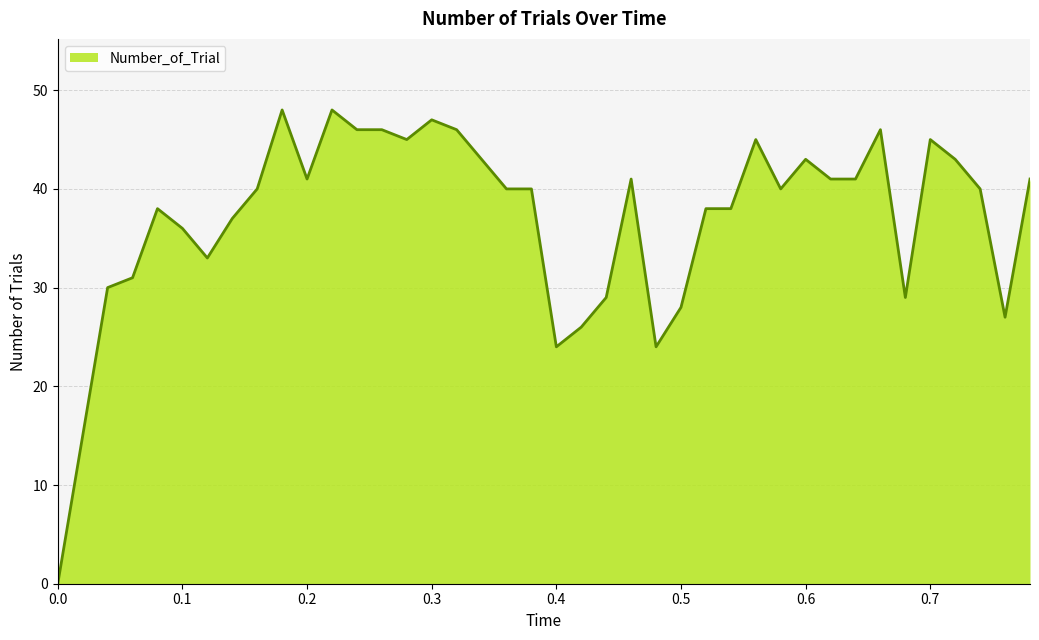

What is the maximum value shown in the chart?

48